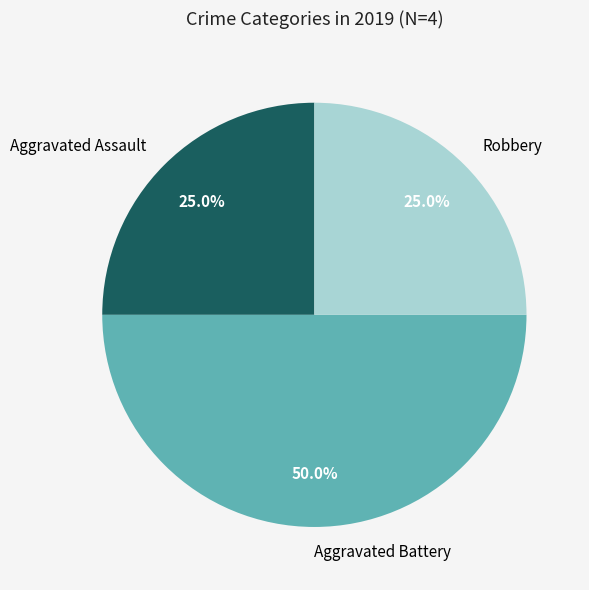

To the nearest percent, what is the average slice percentage?

33%